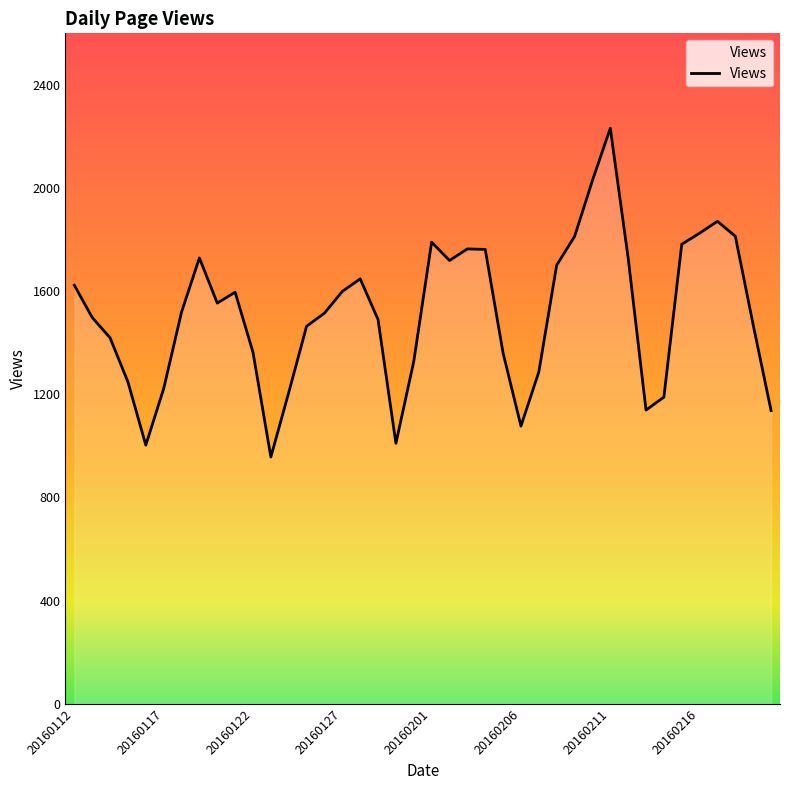

What is the difference between the maximum and minimum values?

1275